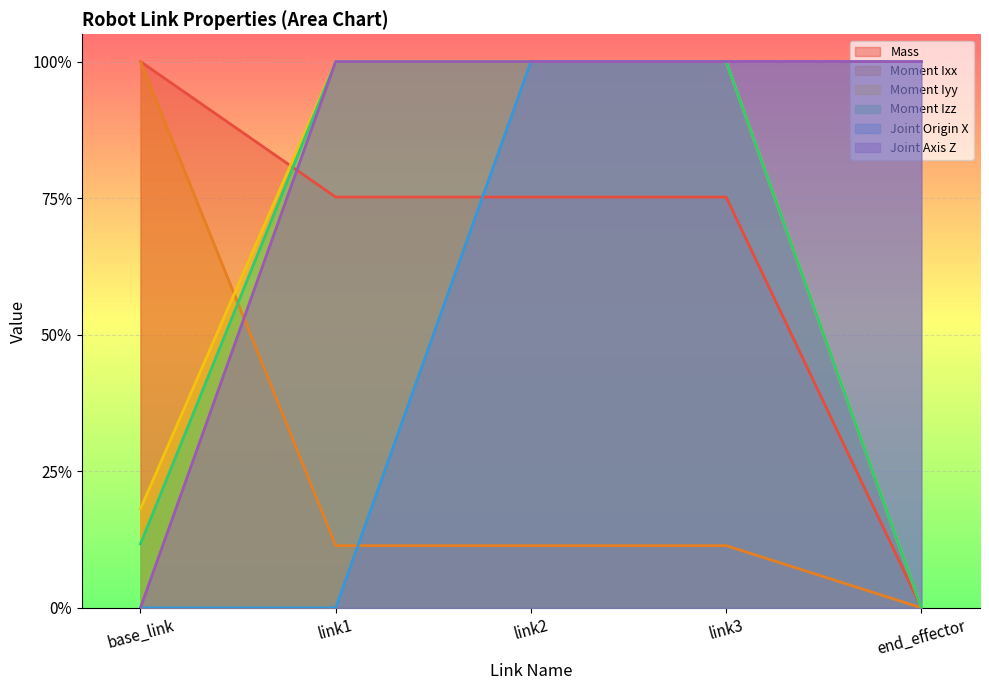

Reading left to right, transcribe all the data shown in this chart.

Mass: 1.0	0.8	0.8	0.8	0.0
Moment Ixx: 1.0	0.1	0.1	0.1	0.0
Moment Iyy: 0.2	1.0	1.0	1.0	0.0
Moment Izz: 0.1	1.0	1.0	1.0	0.0
Joint Origin X: 0.0	0.0	1.0	1.0	1.0
Joint Axis Z: 0.0	1.0	1.0	1.0	1.0